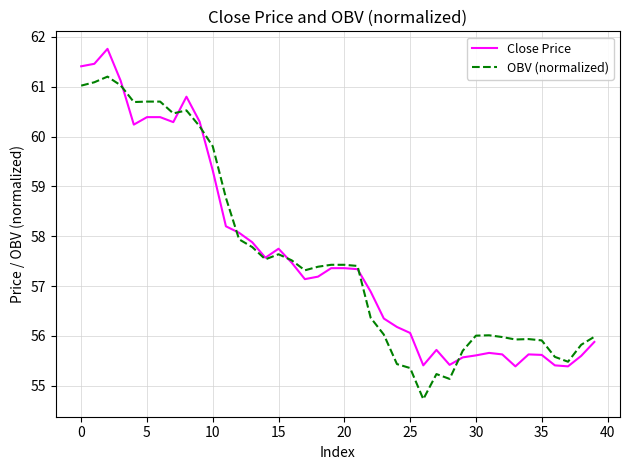

What is the lowest value of the OBV (normalized) series?

54.7